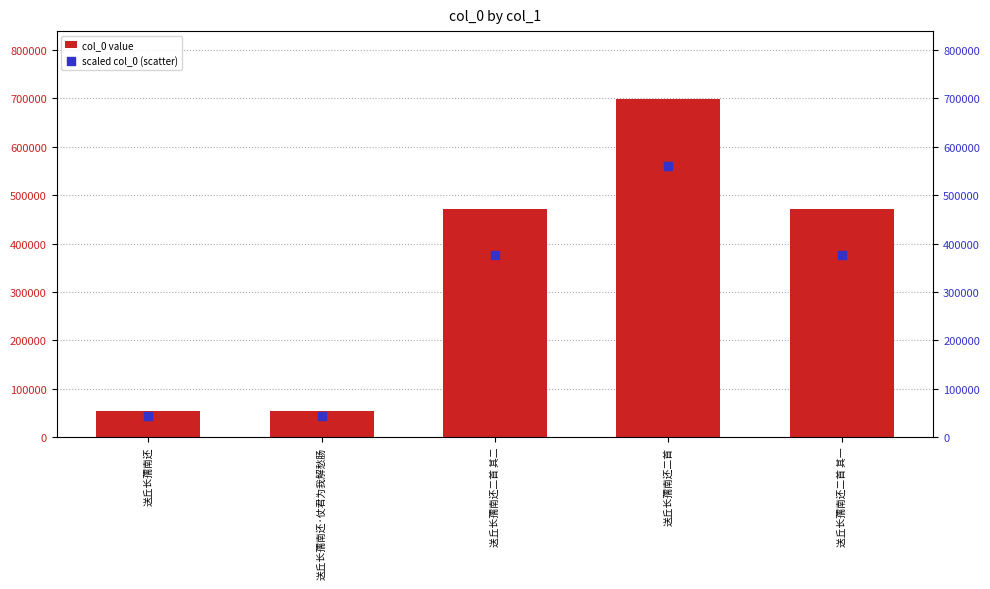

Which series reaches the minimum Y coordinate?

scaled col_0 (scatter)